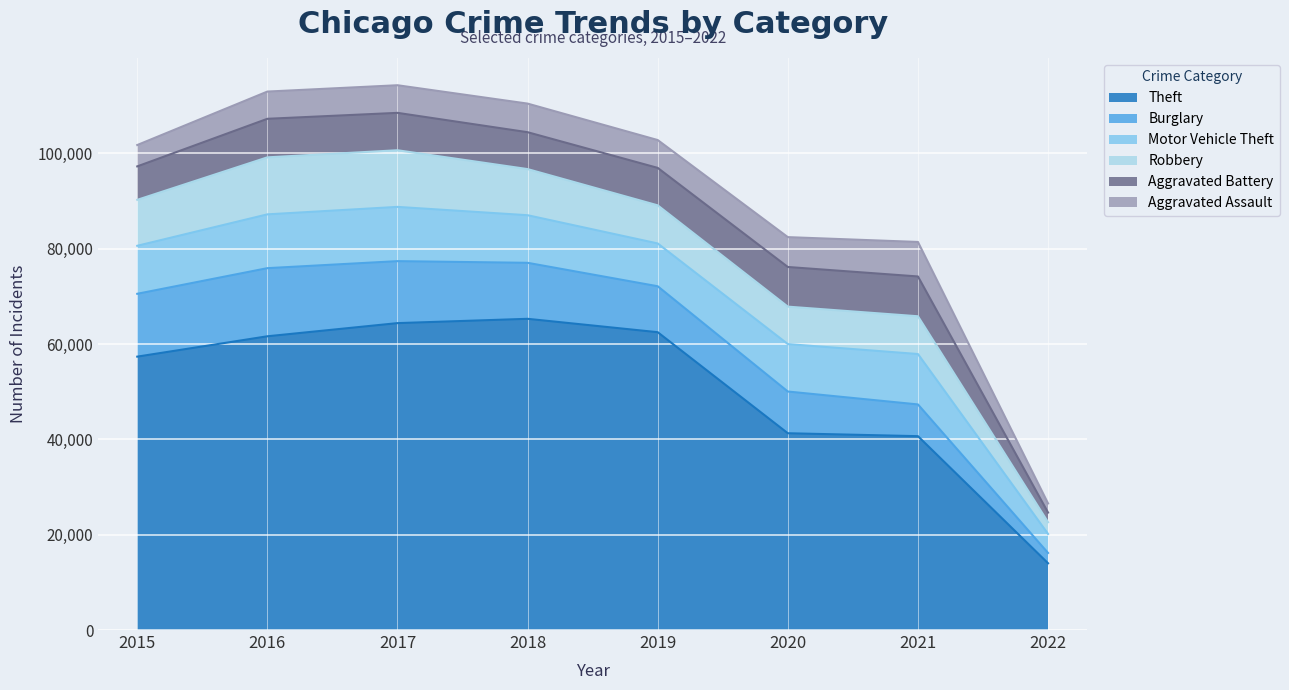

At how many categories does at least one series exceed 50338?

5